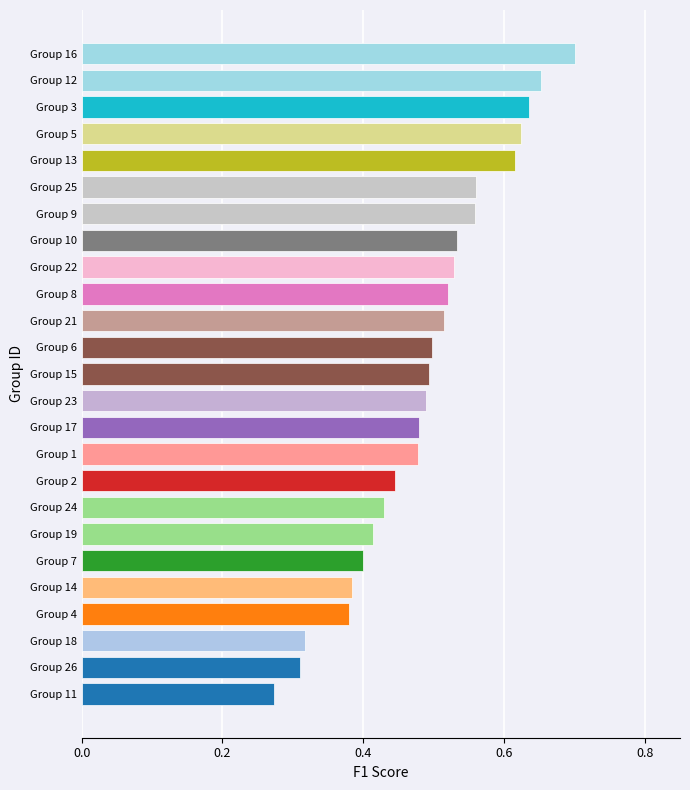

True or false: the data shows 0.6 at Group 19.

False